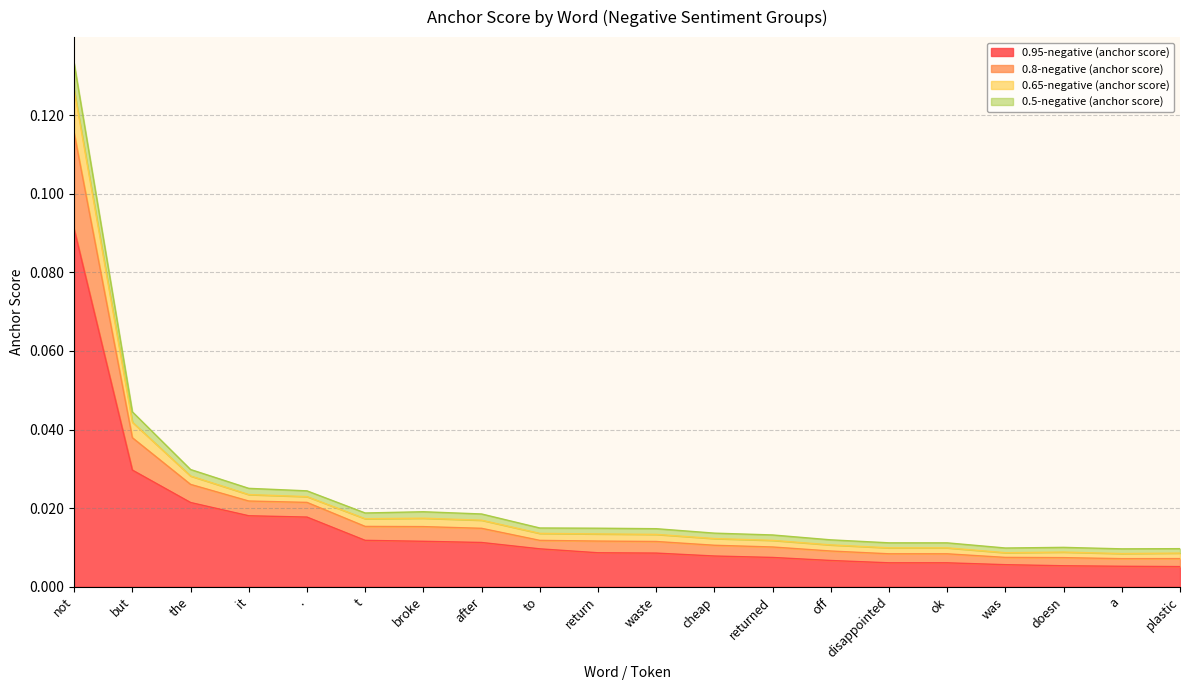

What is the label of the 1st point from the left?

not